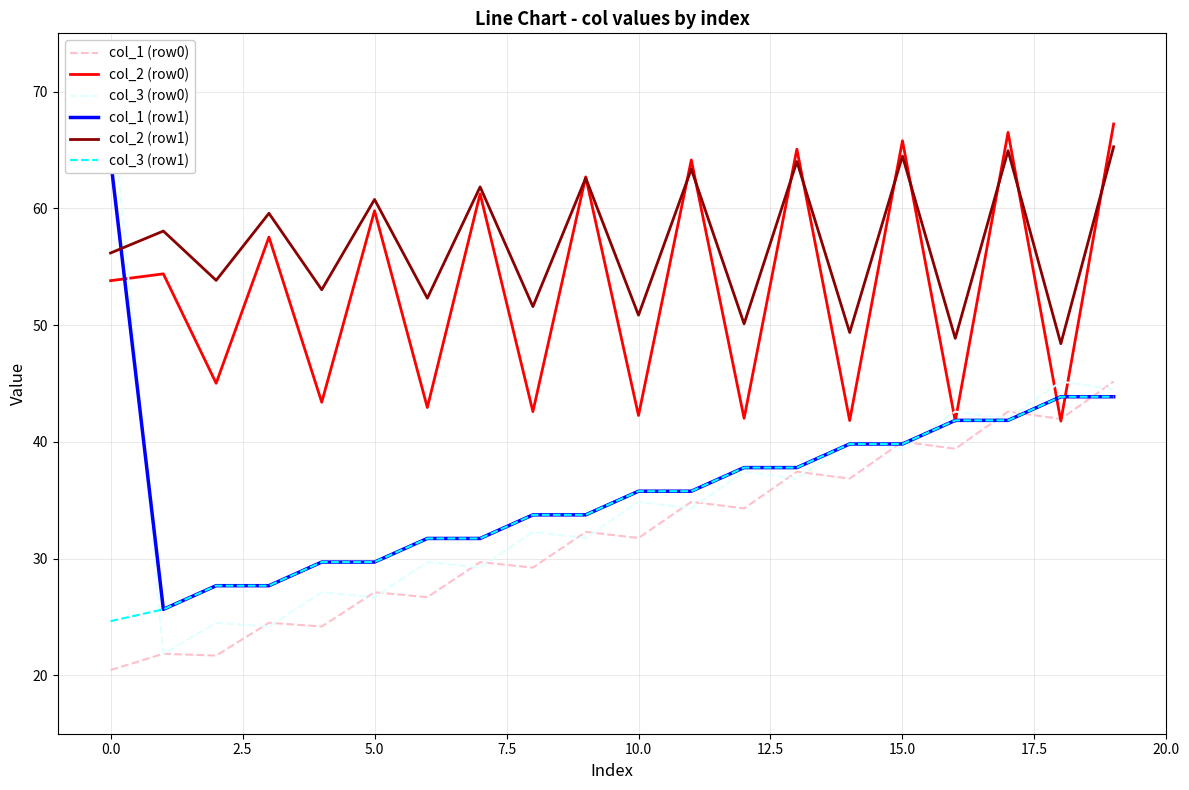

How many lines are shown in the chart?

6